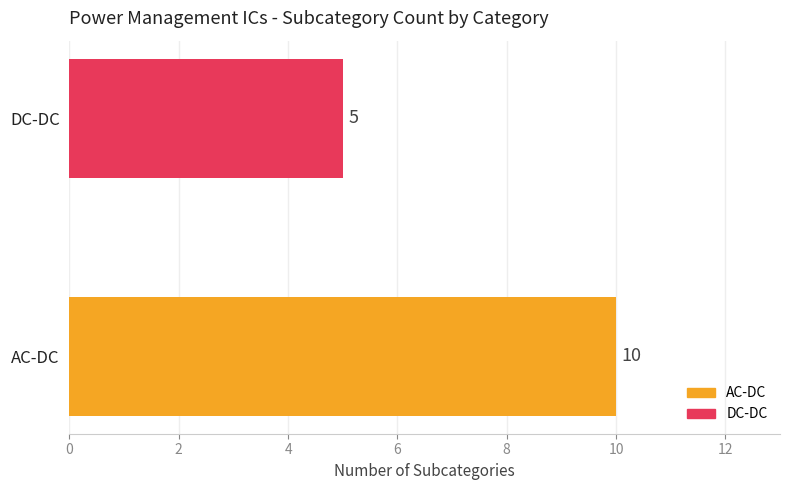

What is the greatest value displayed?

10